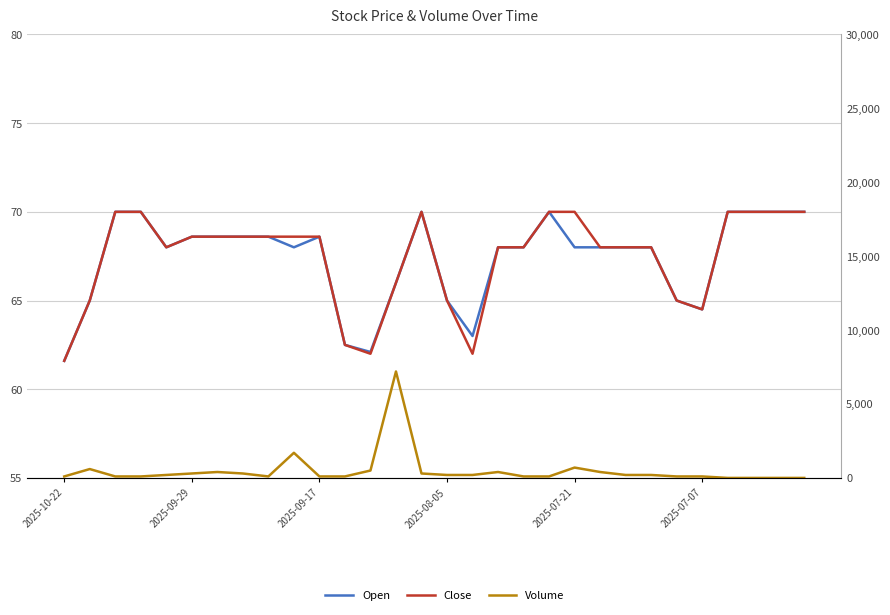

True or false: Volume has a value of 56.2 at 23.

False